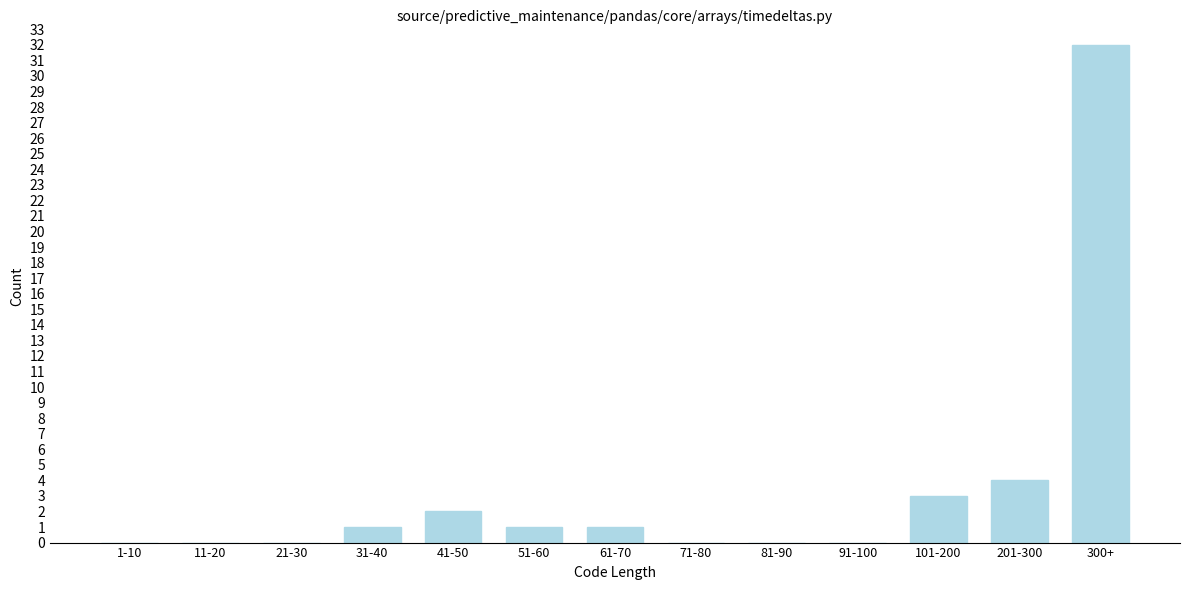

Reading left to right, extract all data points from this chart.

1-10=0	11-20=0	21-30=0	31-40=1	41-50=2	51-60=1	61-70=1	71-80=0	81-90=0	91-100=0	101-200=3	201-300=4	300+=32